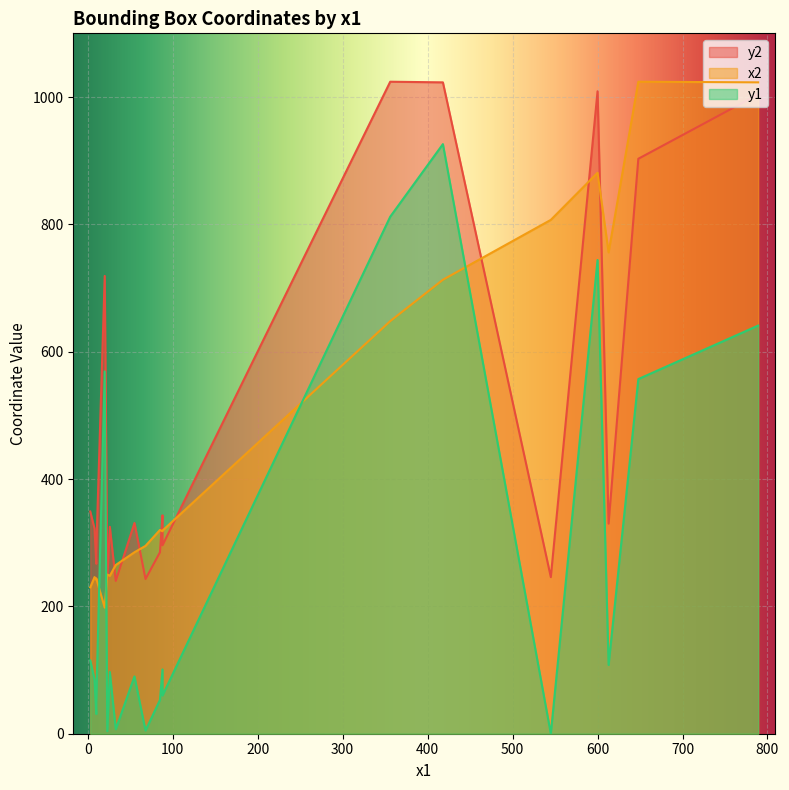

What are all the series names shown in the legend?

y1, x2, y2